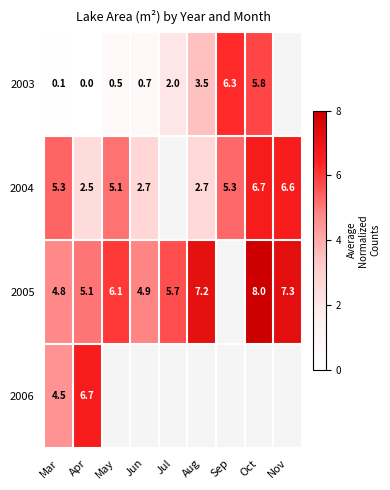

Is the value of 2005 at Jun greater than the value of 2003 at Apr?

Yes